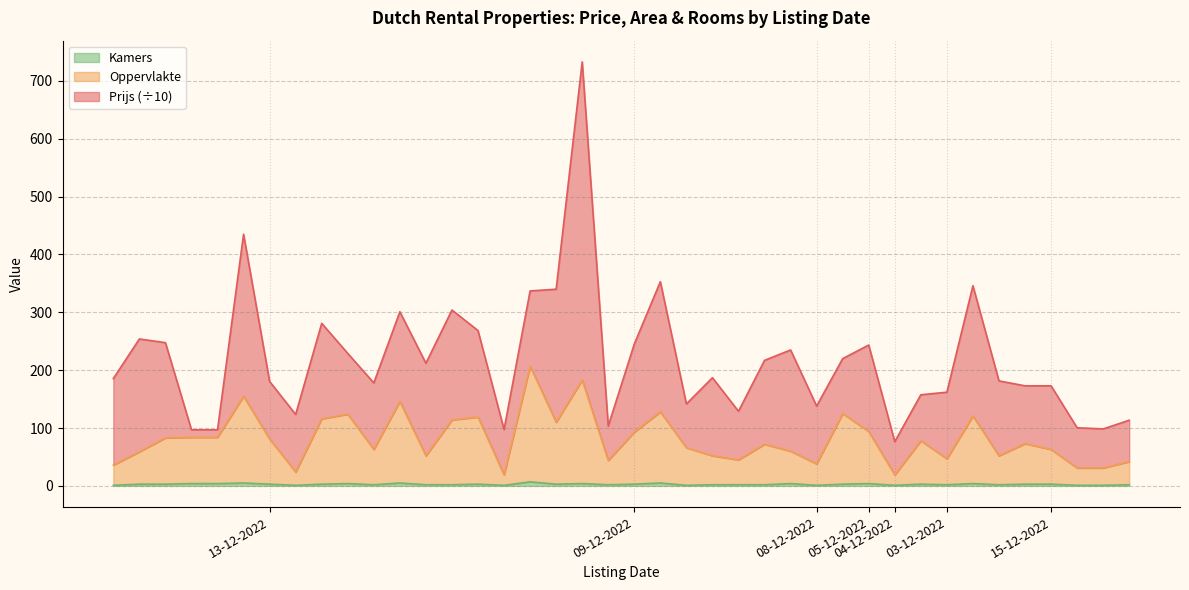

How many values in the Oppervlakte series are below 73?

20